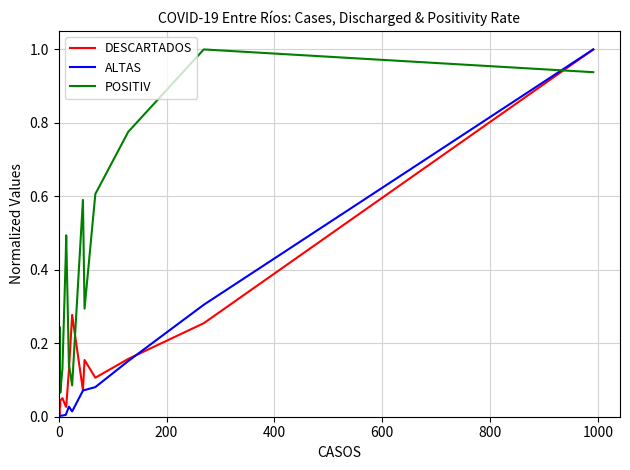

Which series ends up on top after the final intersection of ALTAS and DESCARTADOS?

ALTAS